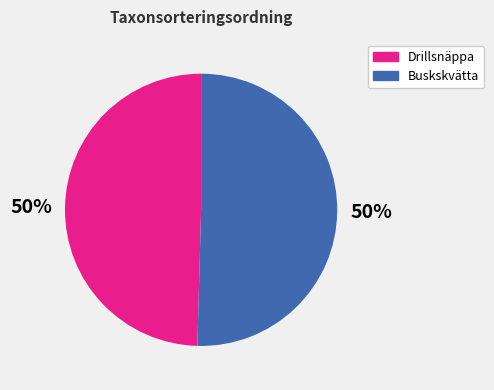

To the nearest percent, what is the combined percentage of Drillsnäppa and Buskskvätta?

100%